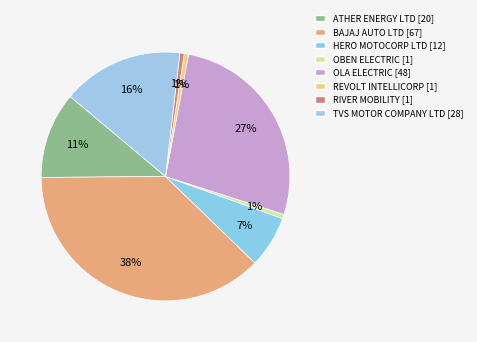

Is there a majority slice in this chart?

No